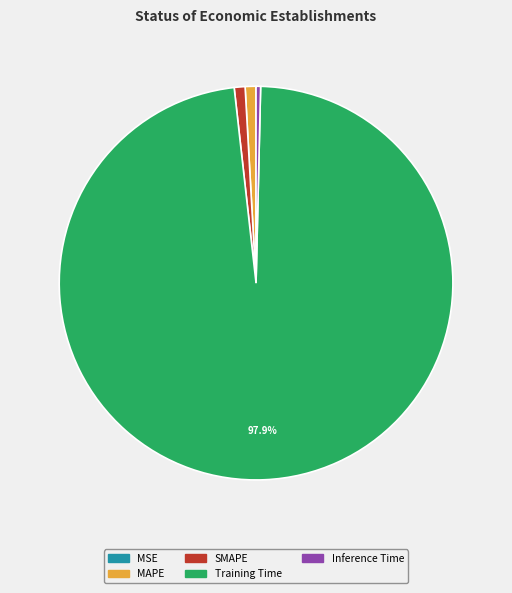

Which slice is the largest?

Training Time